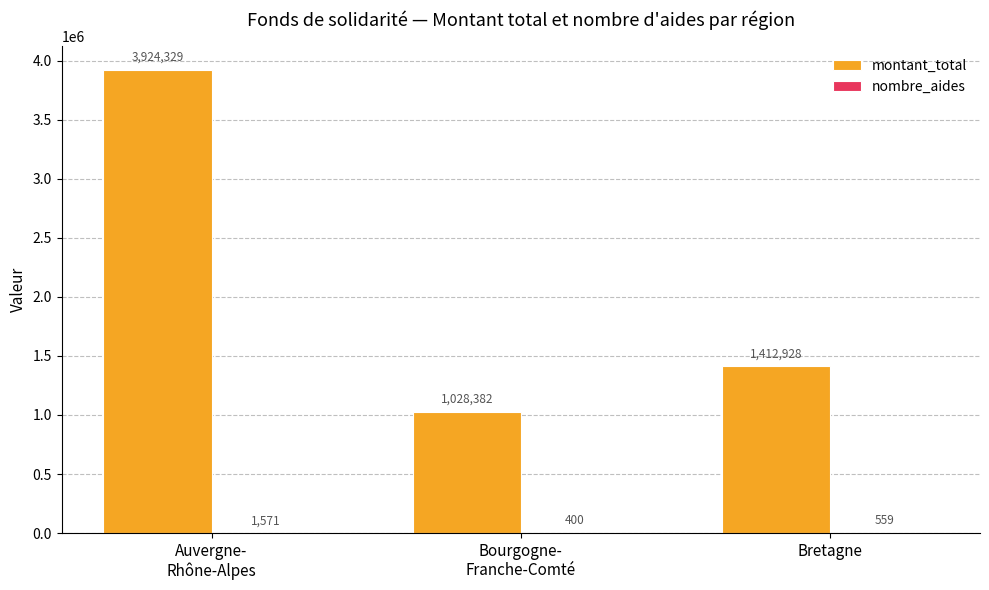

At which label is montant_total closest to 2476355?

Bretagne